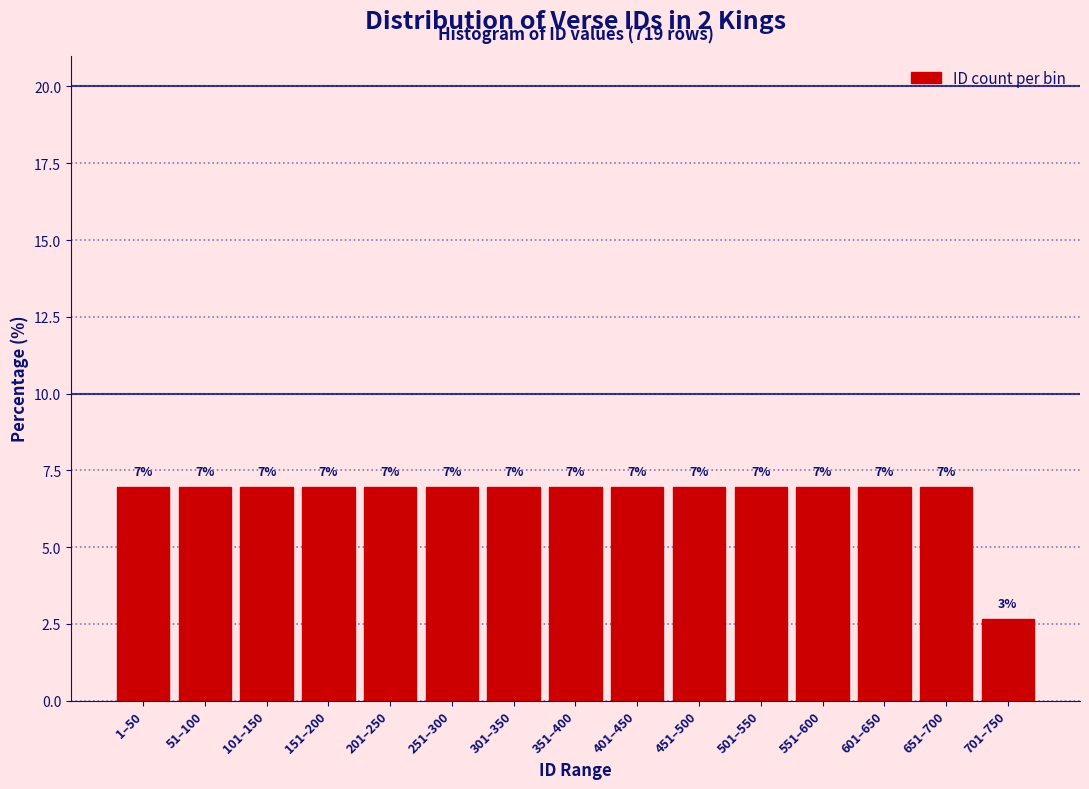

What is the average value?

6.7